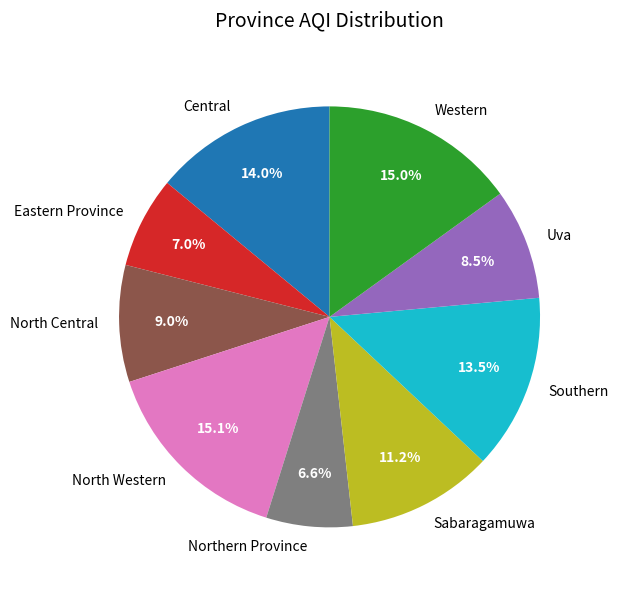

How many slices are in this pie chart?

9